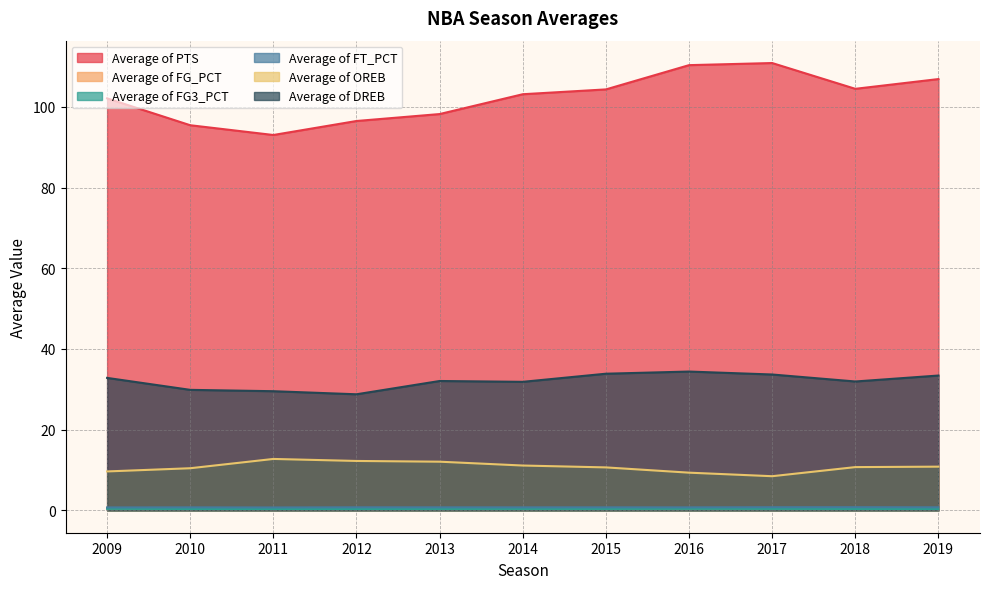

What is the average value of the Average of OREB series?

10.7